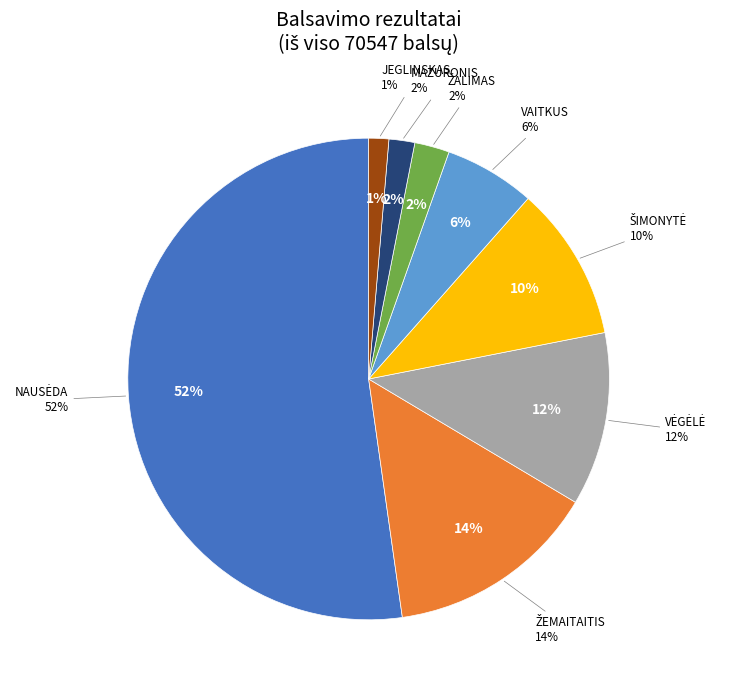

To the nearest percent, what is the combined percentage of Ignas VĖGĖLĖ and Ingrida ŠIMONYTĖ?

22%